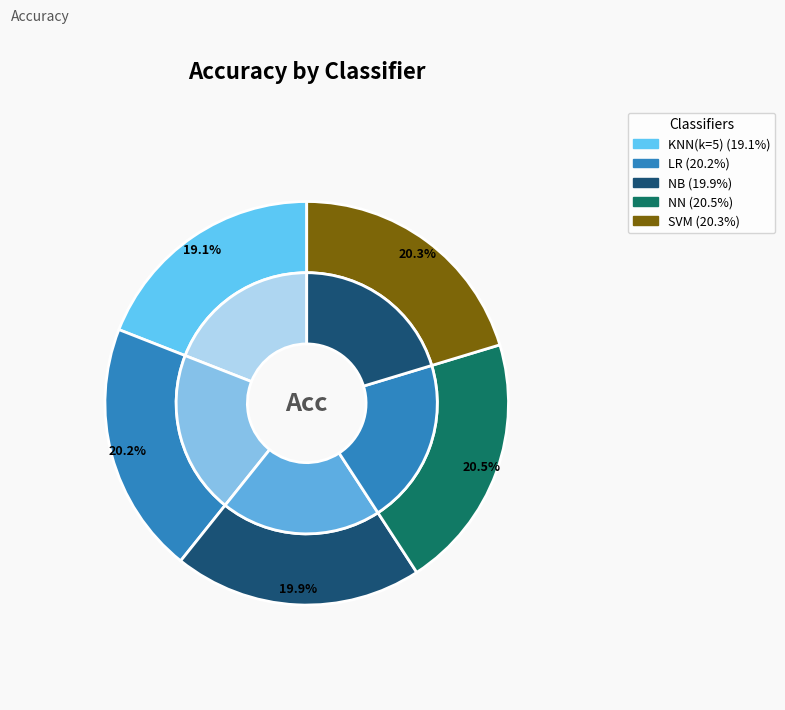

Which slice is the smallest?

KNN(k=5)